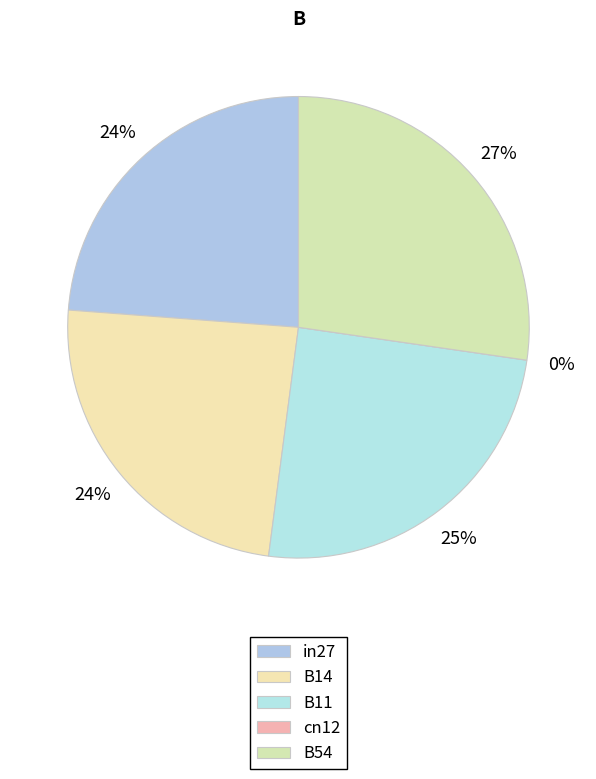

True or false: B11 accounts for 11% of the total.

False